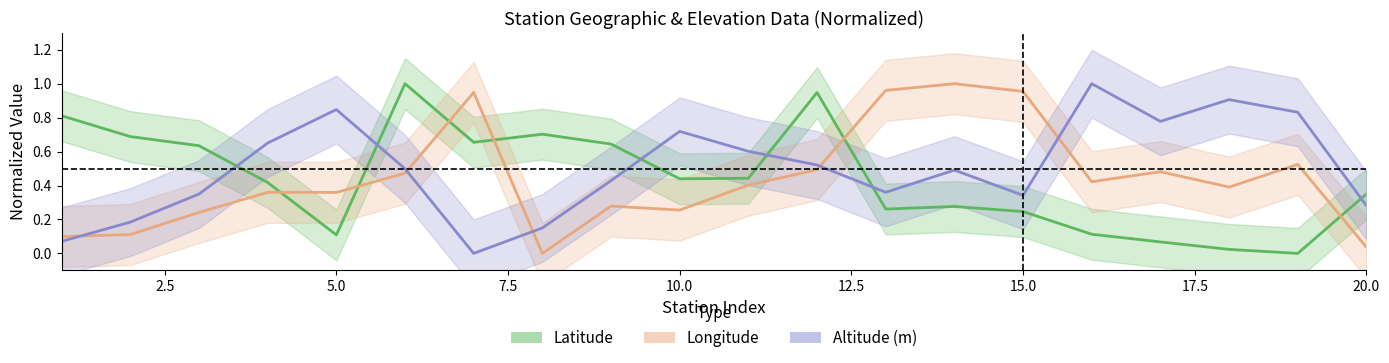

Rank the categories by altitude value from highest to lowest.

16, 18, 5, 19, 17, 10, 4, 11, 12, 6, 14, 9, 13, 3, 15, 20, 2, 8, 1, 7